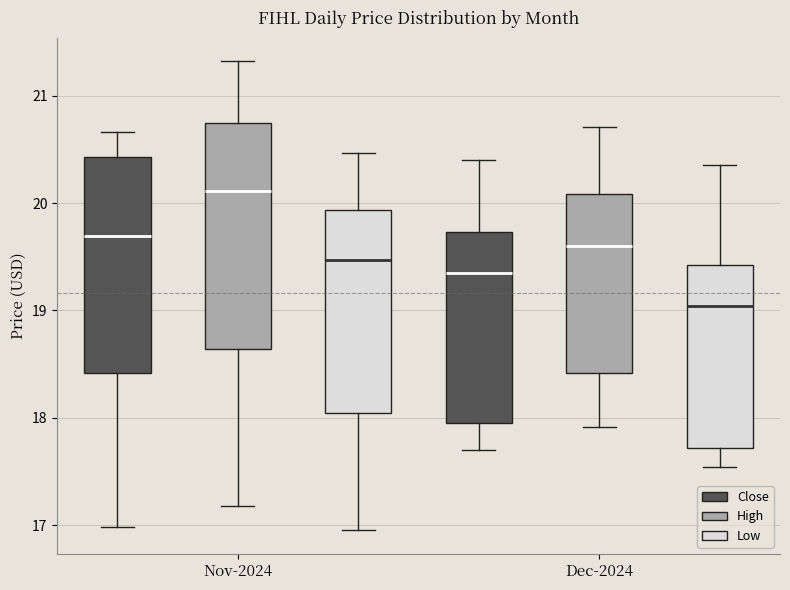

Reading left to right, transcribe this box plot: for each box, give where its median line is, the range the box spans, and where its two whiskers end, as read against the y-axis. The values are not printed on the chart, so give them approximately, as read against the axis.

Nov-2024 (Close): median 19.7, box 18.4 to 20.4, whiskers 17.0 to 20.7
Nov-2024 (High): median 20.1, box 18.6 to 20.7, whiskers 17.2 to 21.3
Nov-2024 (Low): median 19.5, box 18.0 to 19.9, whiskers 17.0 to 20.5
Dec-2024 (Close): median 19.4, box 18.0 to 19.7, whiskers 17.7 to 20.4
Dec-2024 (High): median 19.6, box 18.4 to 20.1, whiskers 17.9 to 20.7
Dec-2024 (Low): median 19.0, box 17.7 to 19.4, whiskers 17.5 to 20.4